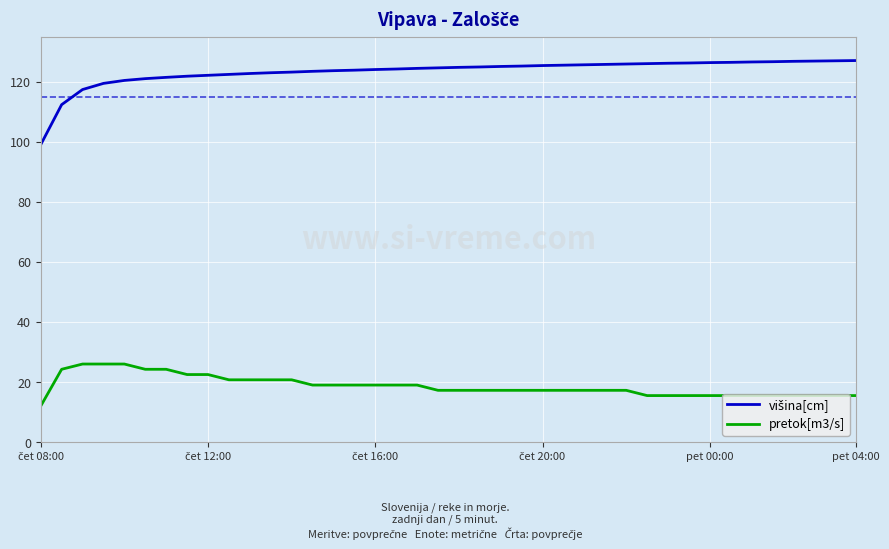

What is the greatest value displayed?

127.0